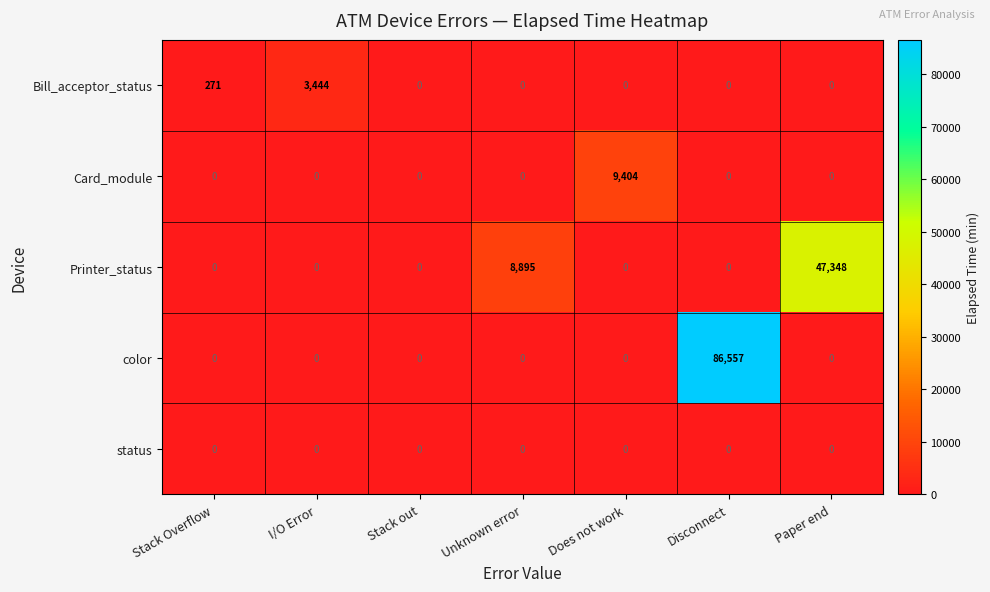

Which series has the largest total across all categories?

color